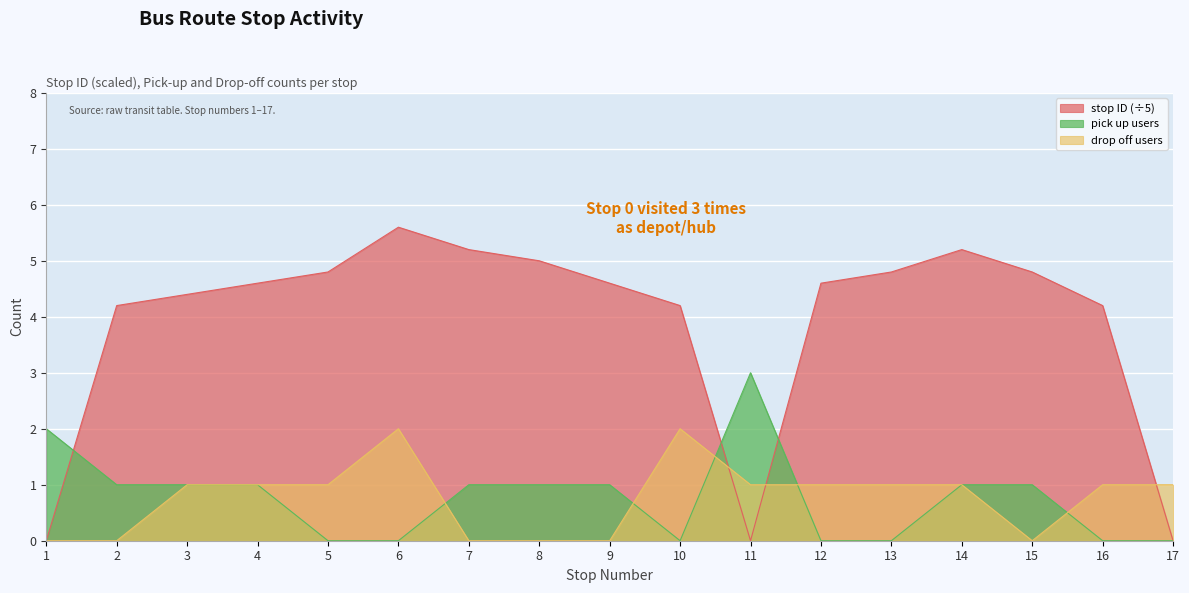

What is the spread (max minus min) of values at 14?

4.2